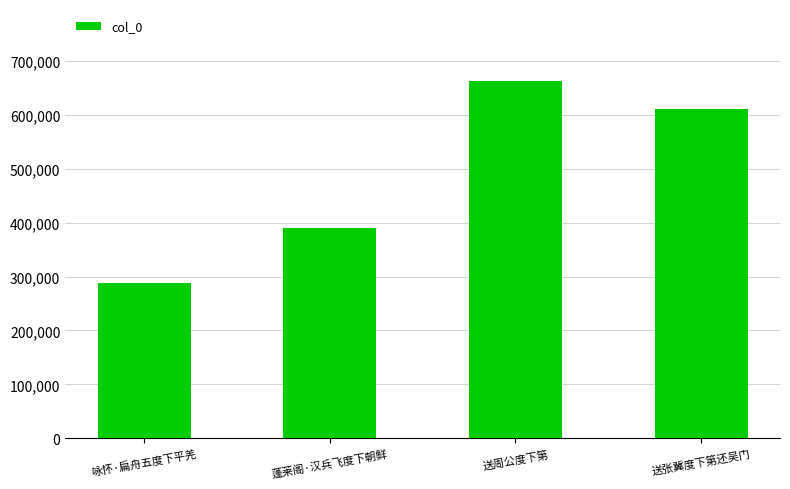

How many values are between 389838 and 663445?

3